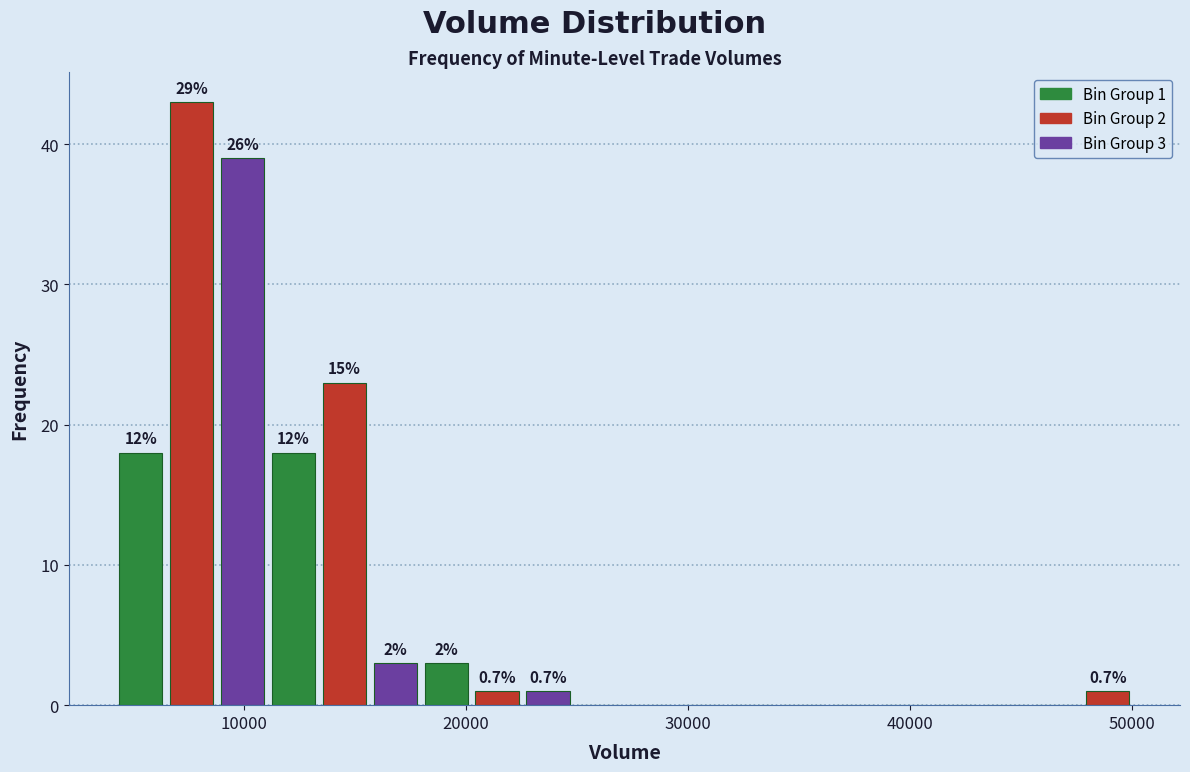

Read against the x-axis, roughly where is the centre of the tallest bar?

8000